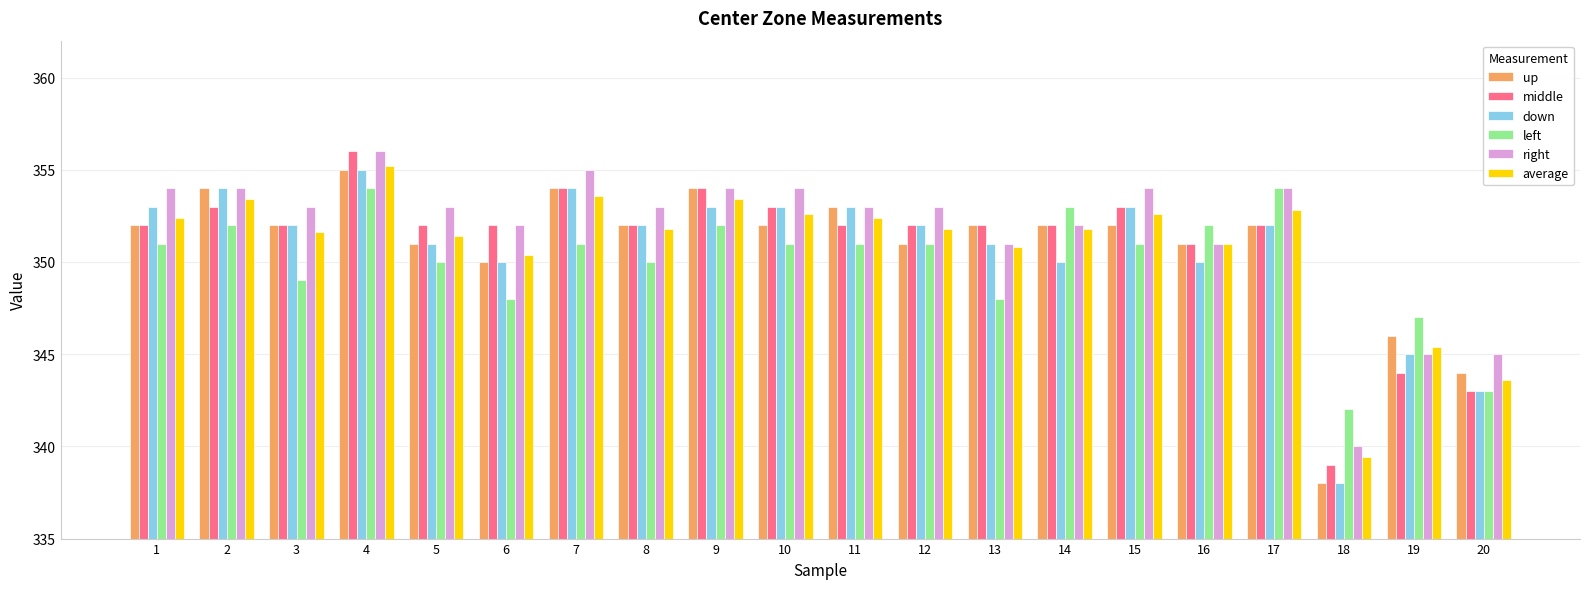

What is the minimum value shown in the chart?

338.0